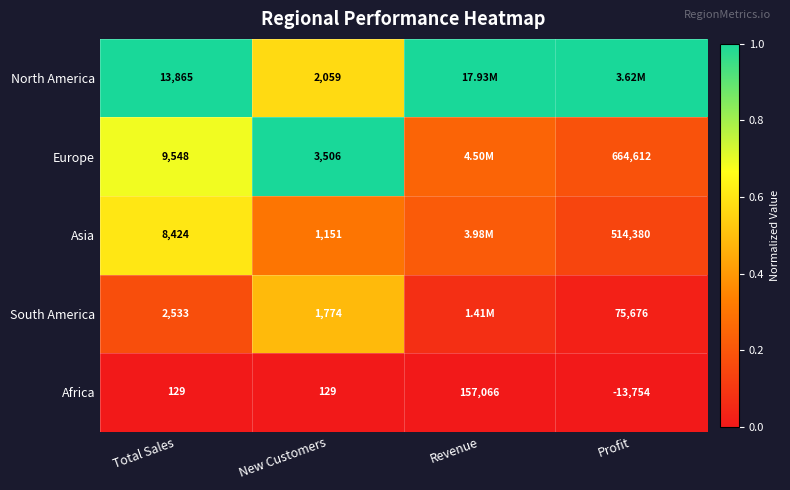

How many negative values does the Africa series have?

1